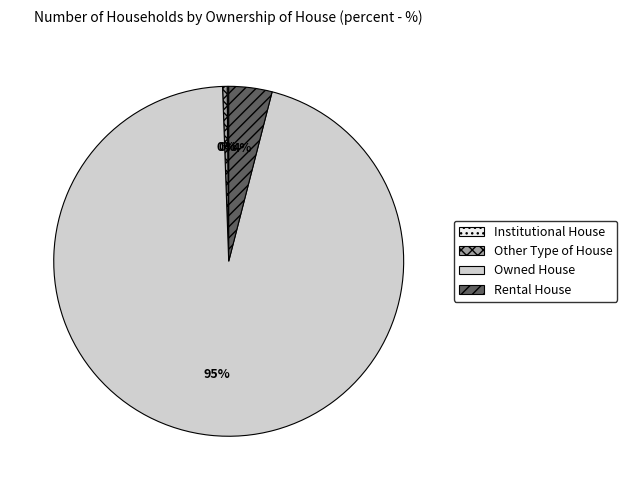

True or false: Owned House accounts for 95% of the total.

True